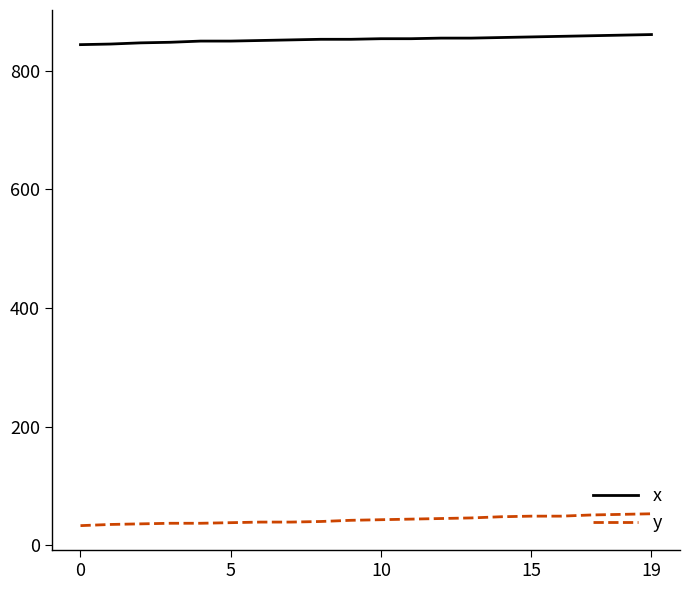

Which series has the largest total across all categories?

x